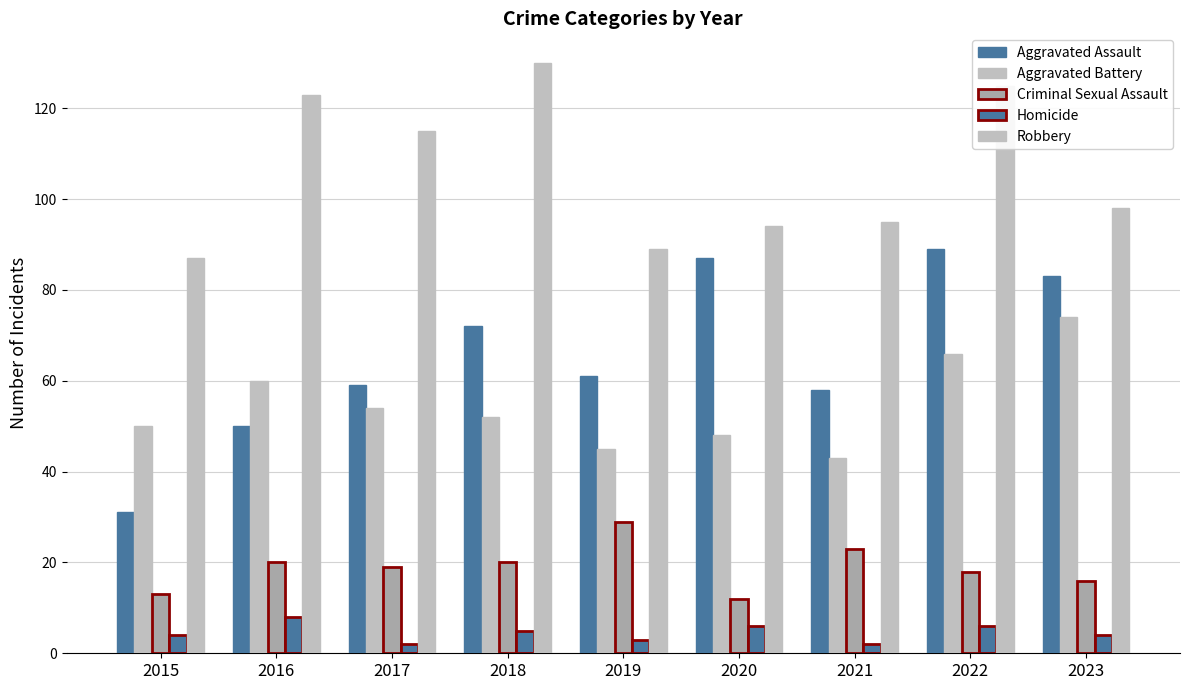

Reading left to right, what are all the values shown in this chart?

Aggravated Assault: 2015=31	2016=50	2017=59	2018=72	2019=61	2020=87	2021=58	2022=89	2023=83
Aggravated Battery: 2015=50	2016=60	2017=54	2018=52	2019=45	2020=48	2021=43	2022=66	2023=74
Criminal Sexual Assault: 2015=13	2016=20	2017=19	2018=20	2019=29	2020=12	2021=23	2022=18	2023=16
Homicide: 2015=4	2016=8	2017=2	2018=5	2019=3	2020=6	2021=2	2022=6	2023=4
Robbery: 2015=87	2016=123	2017=115	2018=130	2019=89	2020=94	2021=95	2022=125	2023=98